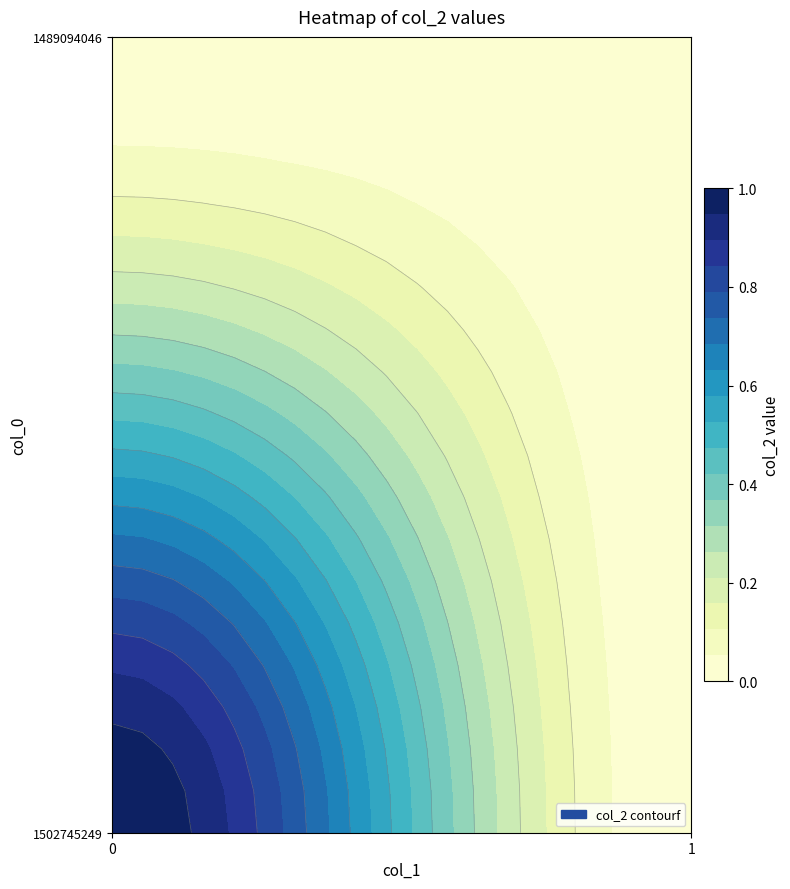

Which series changed the most between 0 and 1?

1502745249